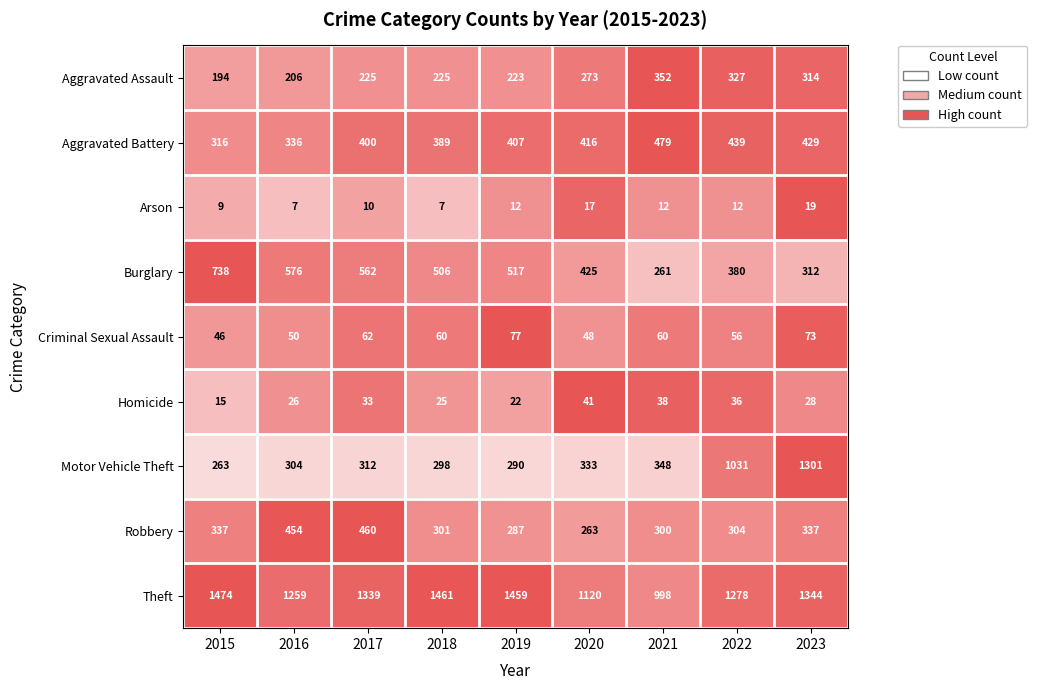

Rank the categories by Burglary value from highest to lowest.

2015, 2016, 2017, 2019, 2018, 2020, 2022, 2023, 2021